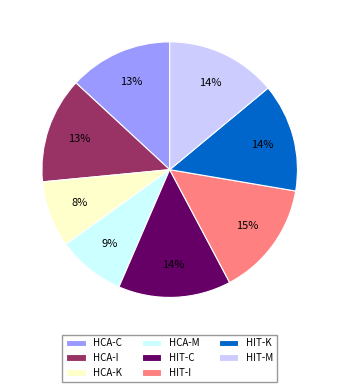

Does HCA-K represent more than half of the total?

No